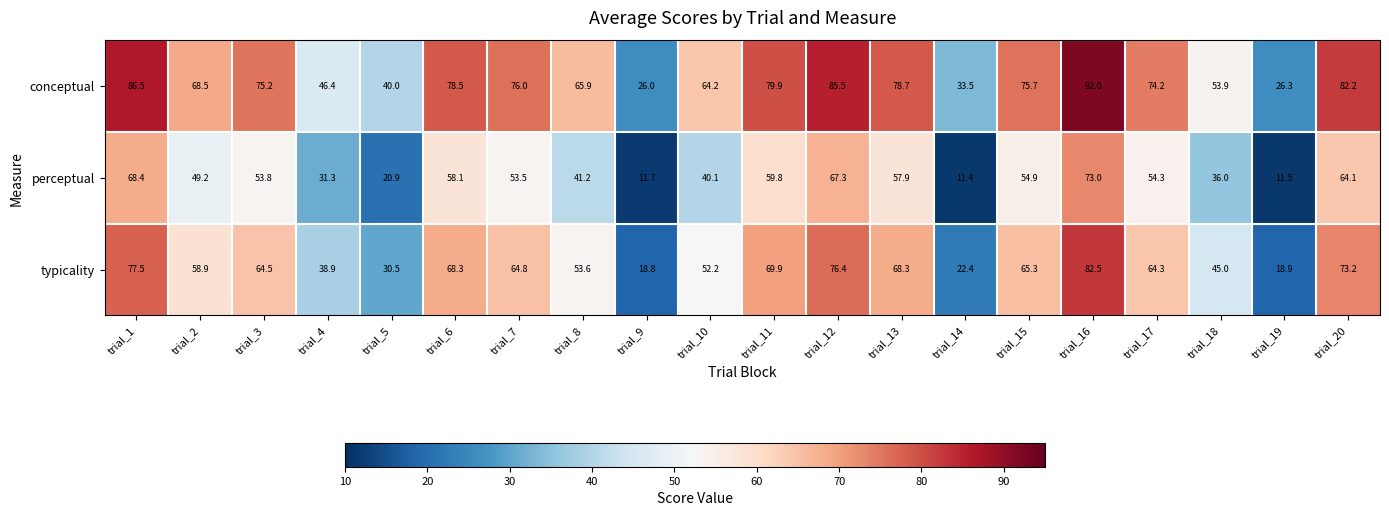

Which category has the lowest value across all series?

trial_14